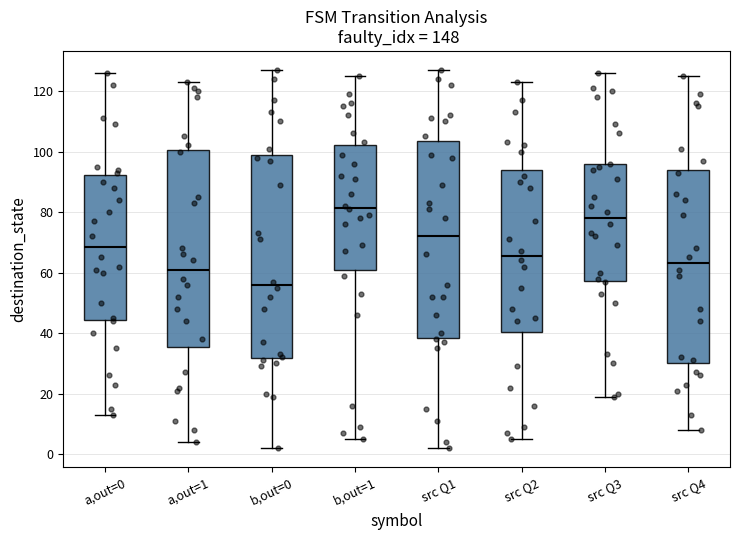

Reading left to right, read every box against the y-axis: the position of its median line, the range the box covers, and the ends of its whiskers. The values are not printed on the chart, so give them approximately, as read against the axis.

a,out=0: median 68, box 44 to 92, whiskers 14 to 126
a,out=1: median 62, box 36 to 100, whiskers 4 to 124
b,out=0: median 56, box 32 to 98, whiskers 2 to 128
b,out=1: median 82, box 62 to 102, whiskers 6 to 126
src Q1: median 72, box 38 to 104, whiskers 2 to 128
src Q2: median 66, box 40 to 94, whiskers 6 to 124
src Q3: median 78, box 58 to 96, whiskers 20 to 126
src Q4: median 64, box 30 to 94, whiskers 8 to 126